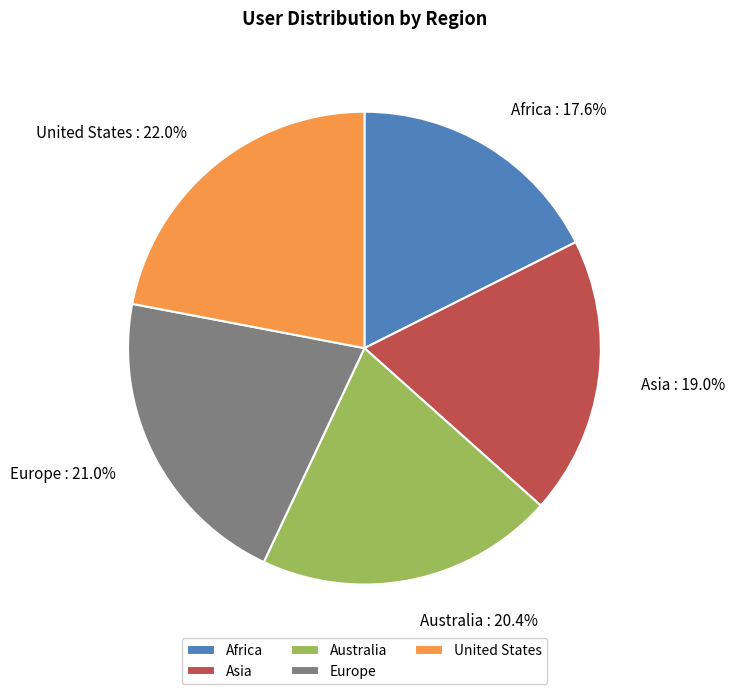

What percentage is the Asia slice, to the nearest percent?

19%